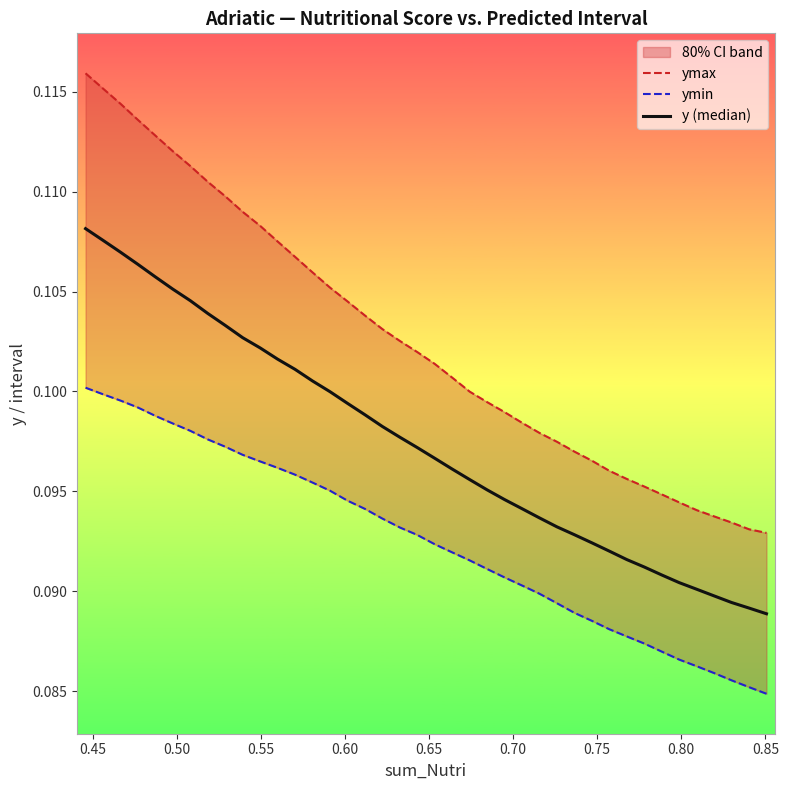

Rank the series by their average value, from lowest to highest.

ymin, y (median), ymax